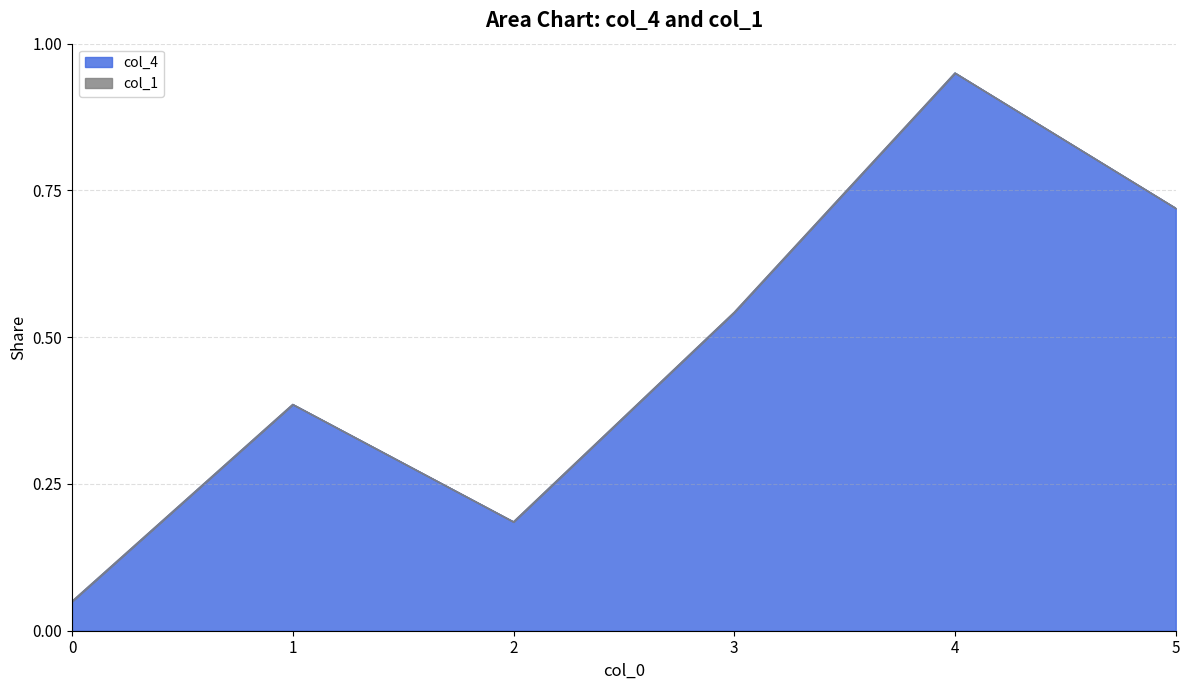

List the labels in order of value, largest first.

4, 5, 3, 1, 2, 0